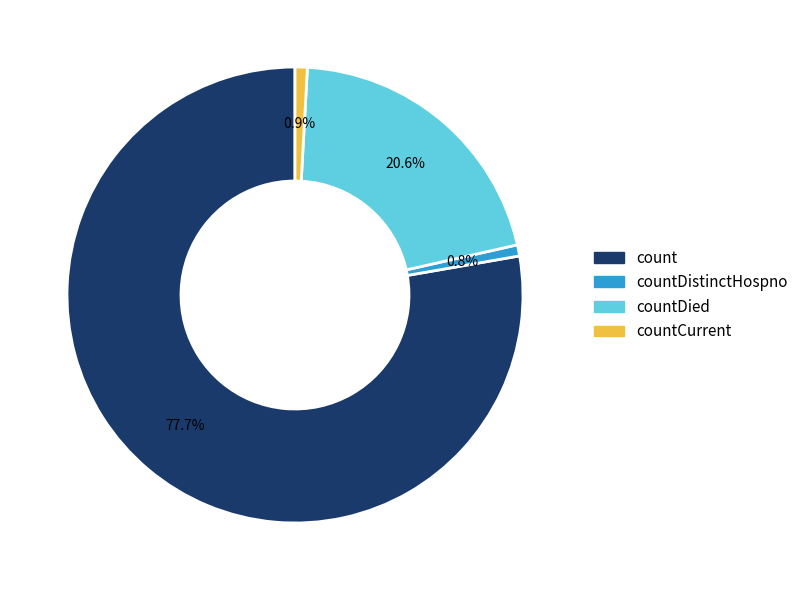

Does any single category account for the majority?

Yes